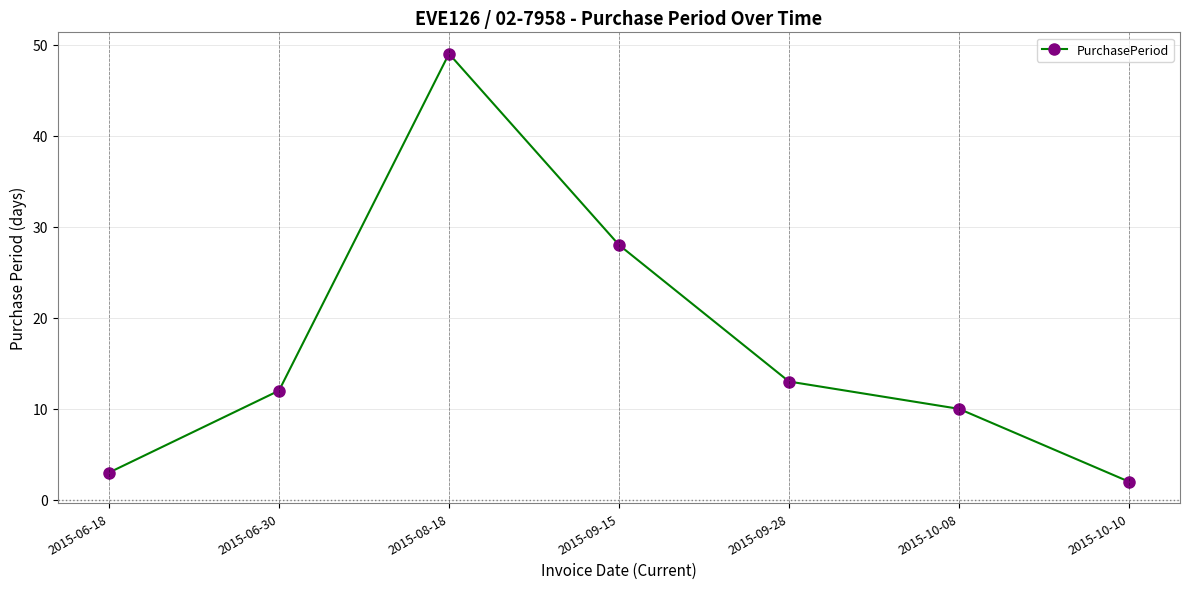

What value does the data have at 2015-10-08?

10